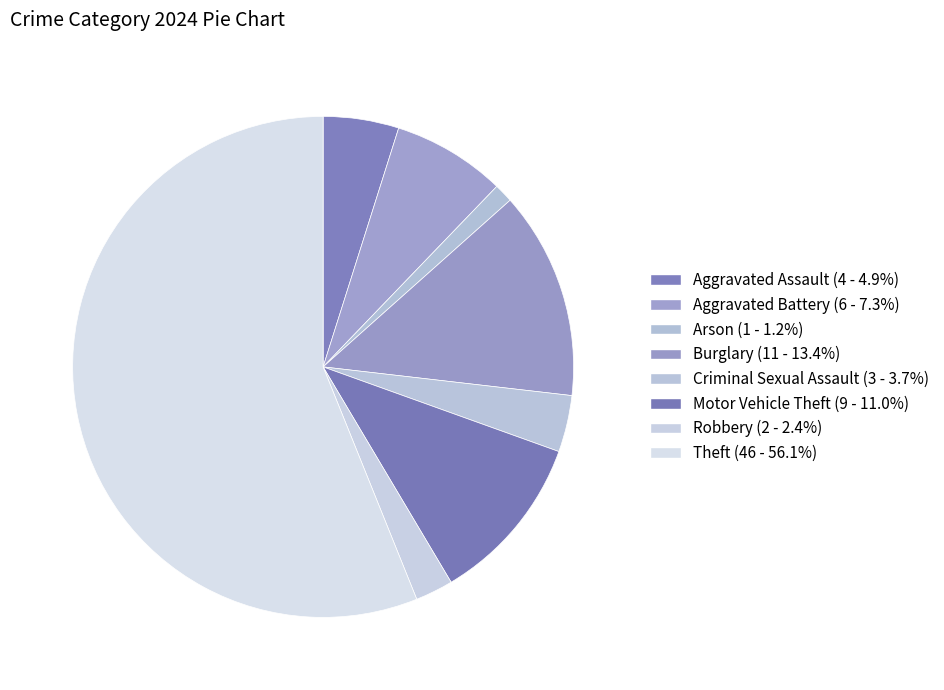

Is there a majority slice in this chart?

Yes